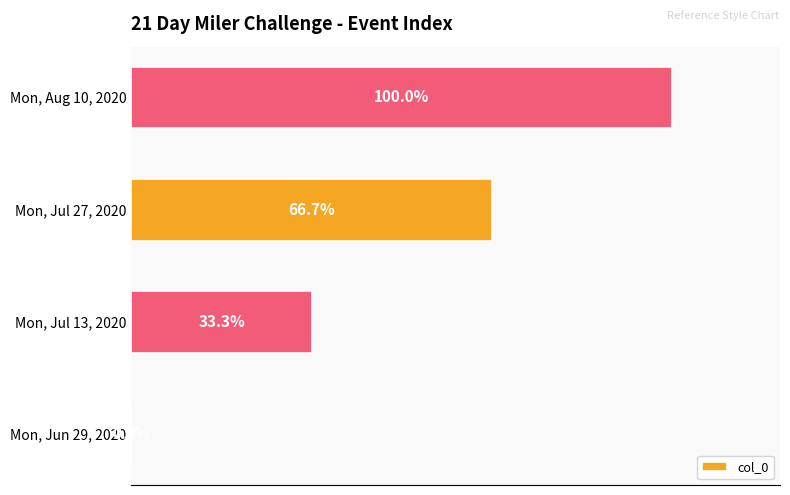

At which category does the chart reach its peak across all series?

Mon, Aug 10, 2020